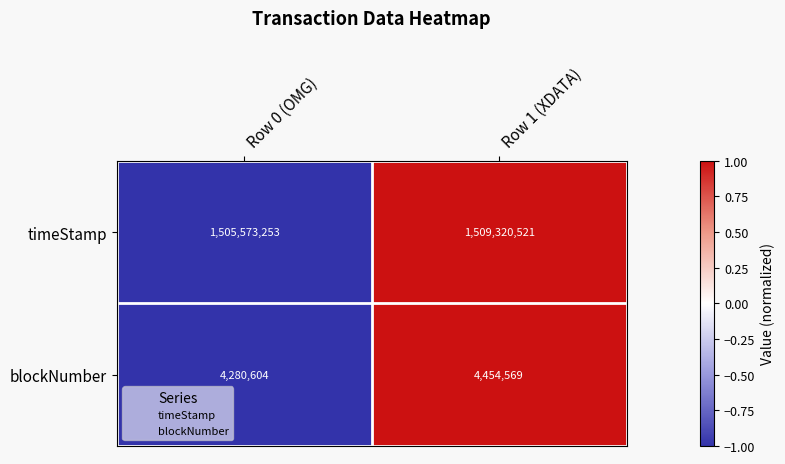

Which series has the widest spread of values?

timeStamp